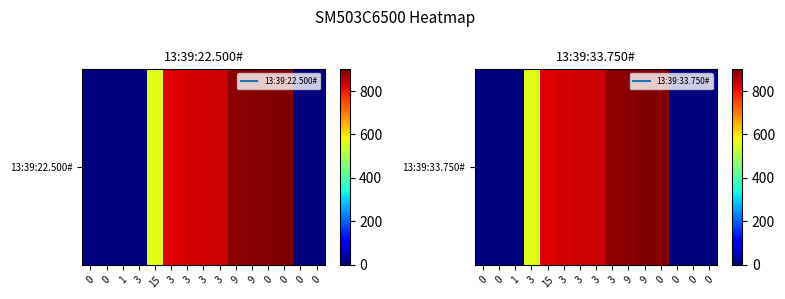

Rank the categories by value from lowest to highest.

0, 0, 1, 0, 0, 0, 3, 15, 3, 3, 3, 3, 9, 9, 0